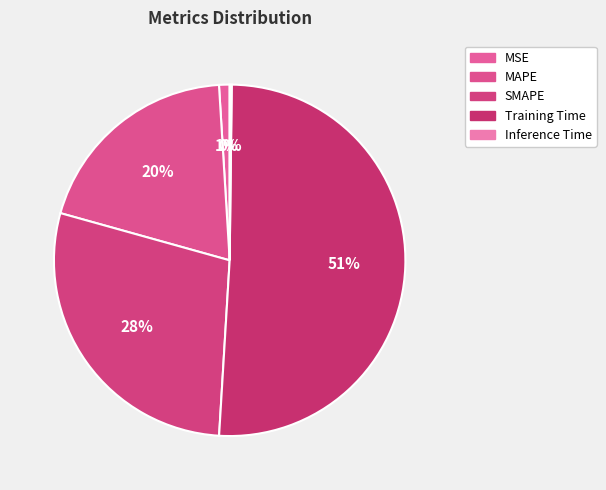

What percentage do SMAPE and MAPE together represent?

48.1%